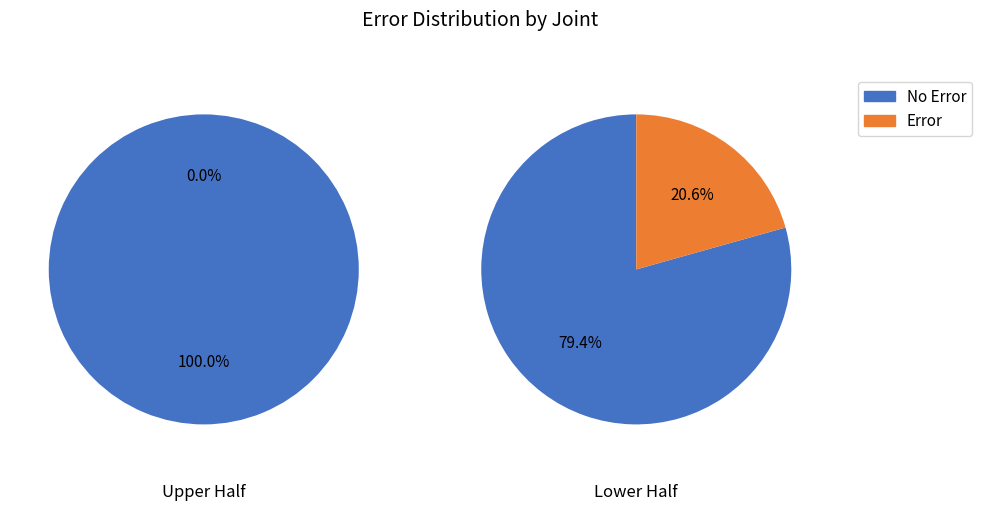

The 5 slice represents 2% of the pie. True or false?

False